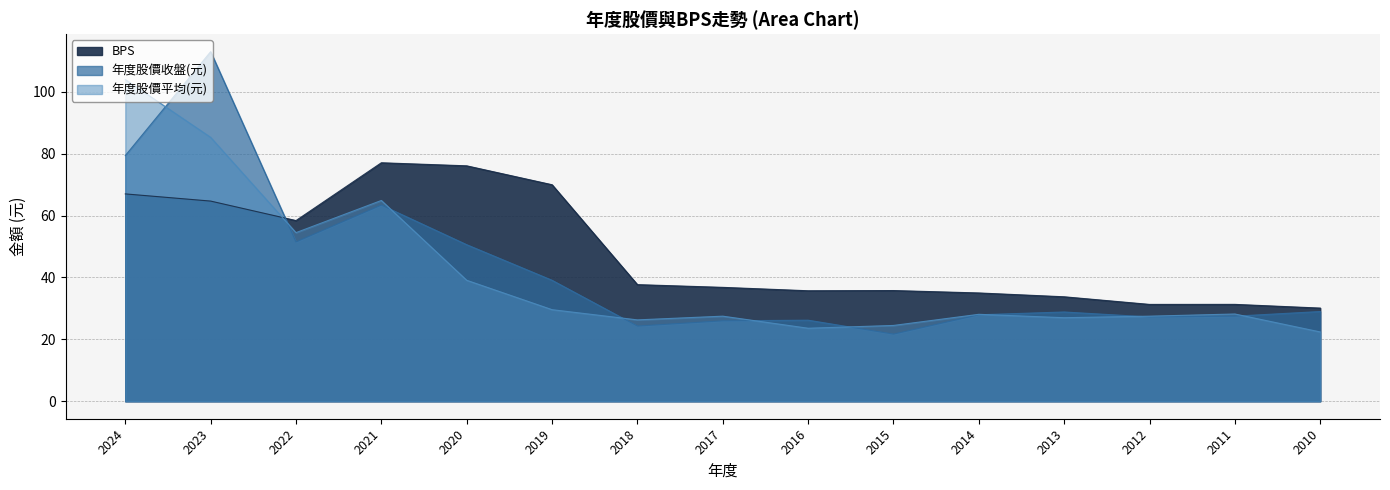

Rank the series by their average value, from lowest to highest.

年度股價平均(元), 年度股價收盤(元), BPS